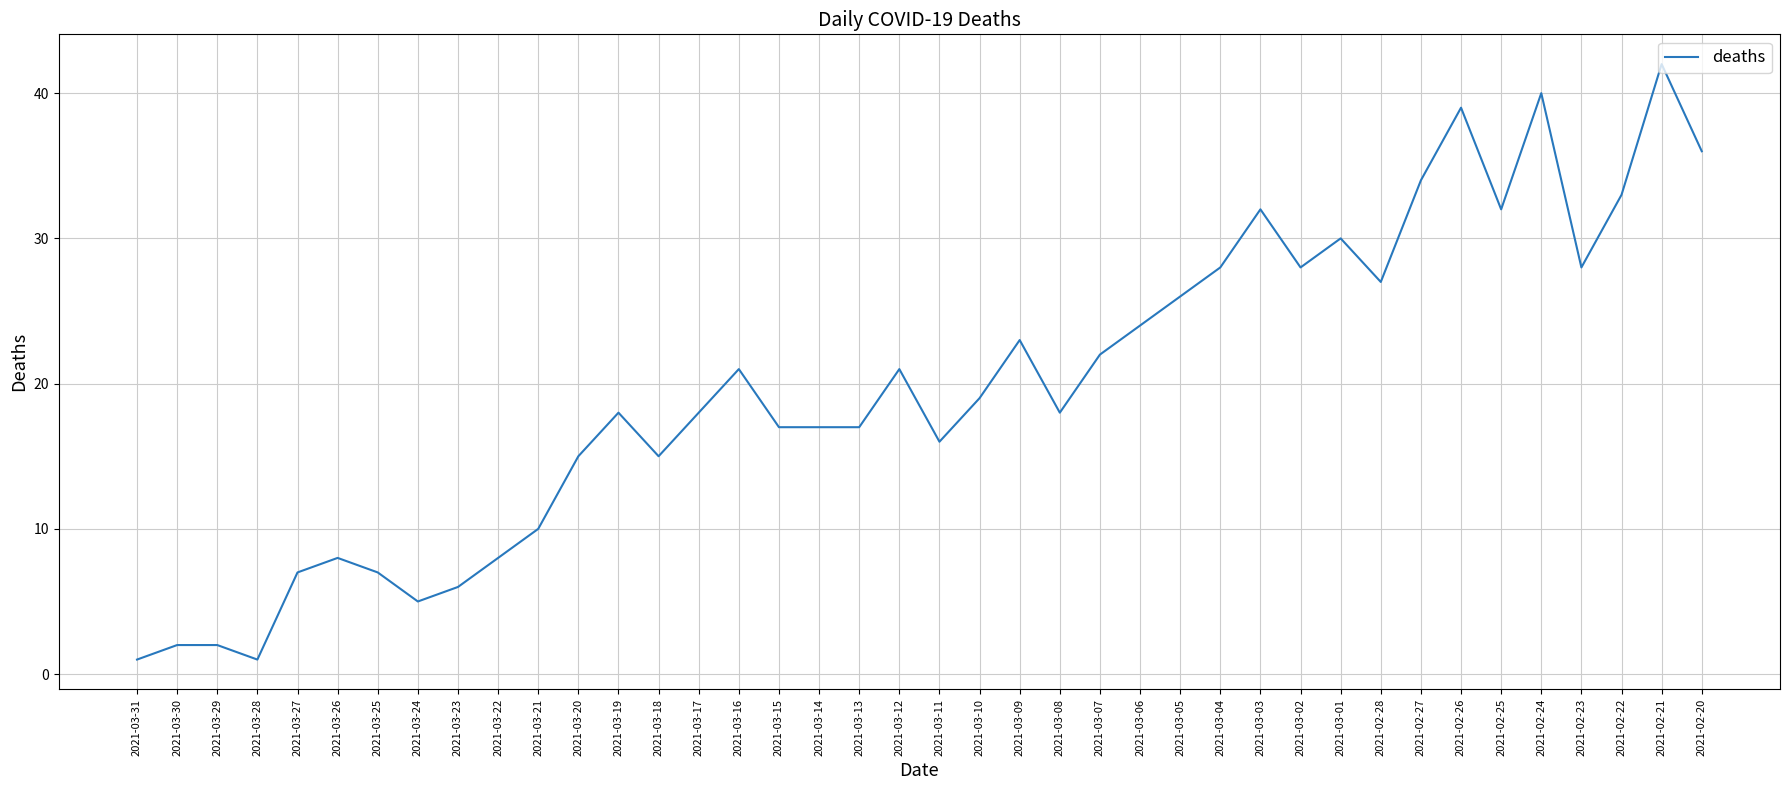

What is the difference between the maximum and minimum values?

41